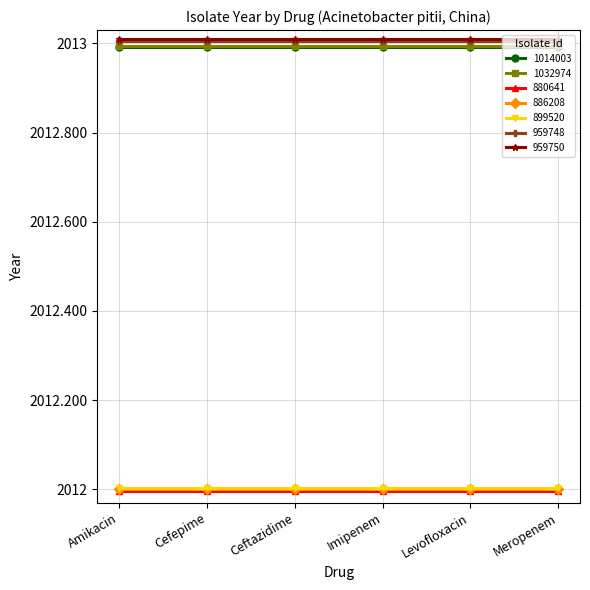

True or false: 959748 and 1032974 intersect in this chart.

False